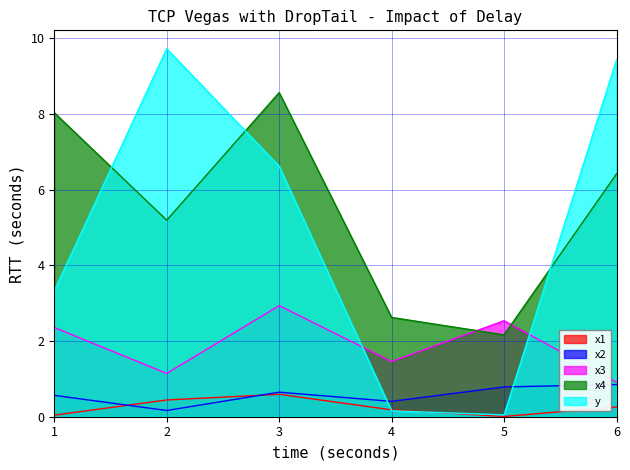

What is the value of the x2 point at the 3rd from the left?

0.6